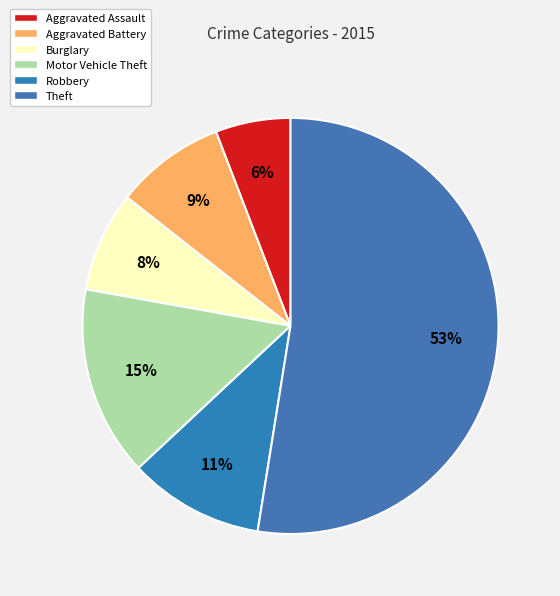

Does any single category account for the majority?

Yes